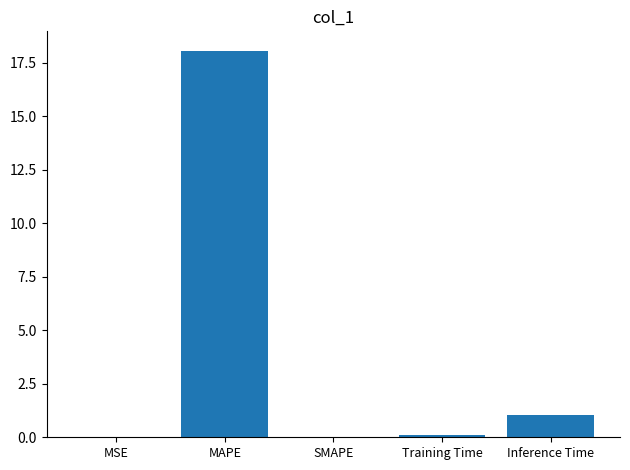

True or false: the data shows 18.1 at MAPE.

True